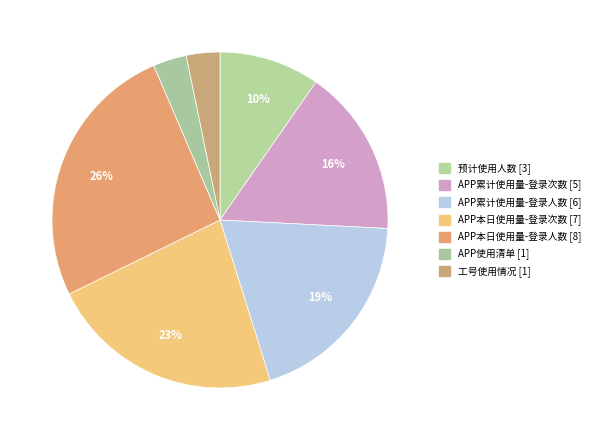

Is there a majority slice in this chart?

No